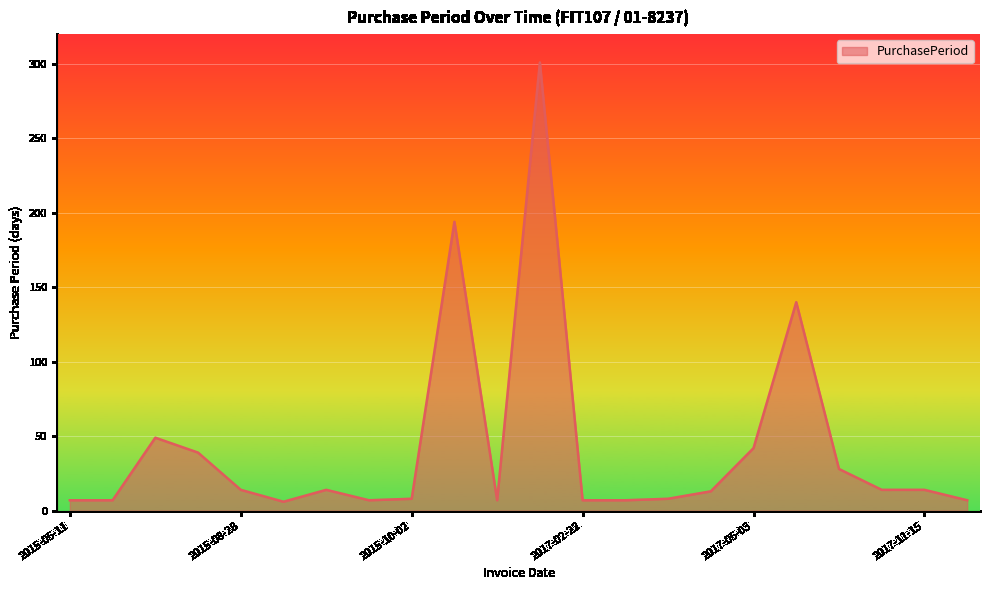

What is the maximum value shown in the chart?

301